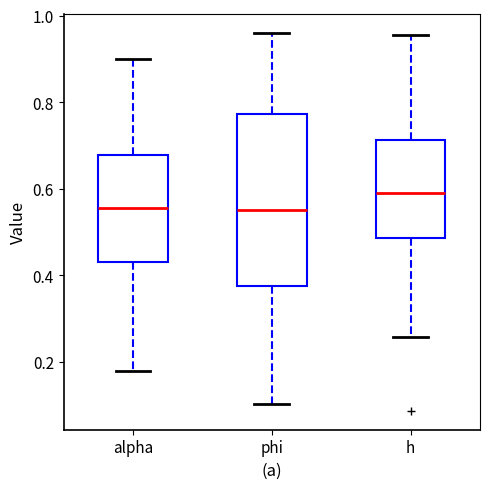

Where is the lower edge of the box for alpha on the y-axis? The values are not printed on the chart, so give them approximately, as read against the axis.

0.44